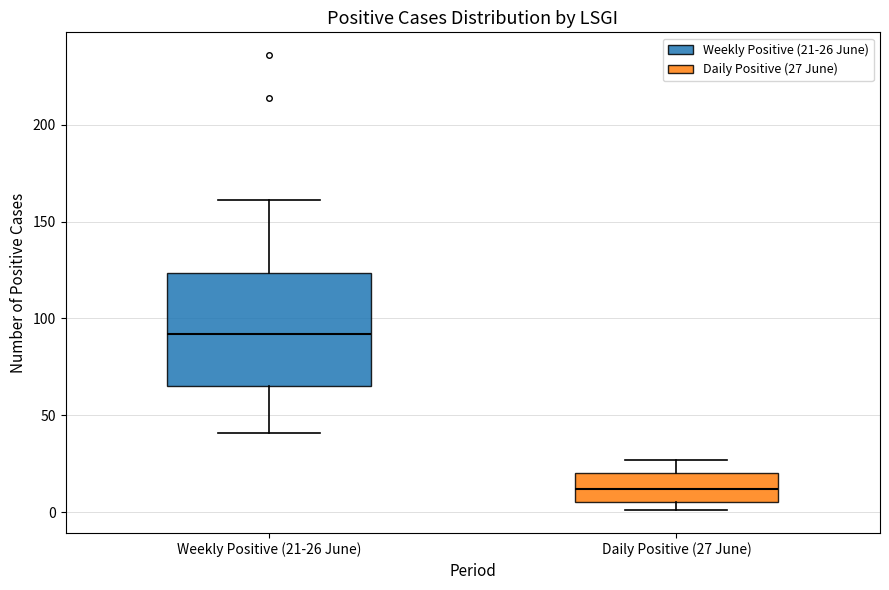

Which box's median line is the highest?

Weekly Positive (21-26 June)